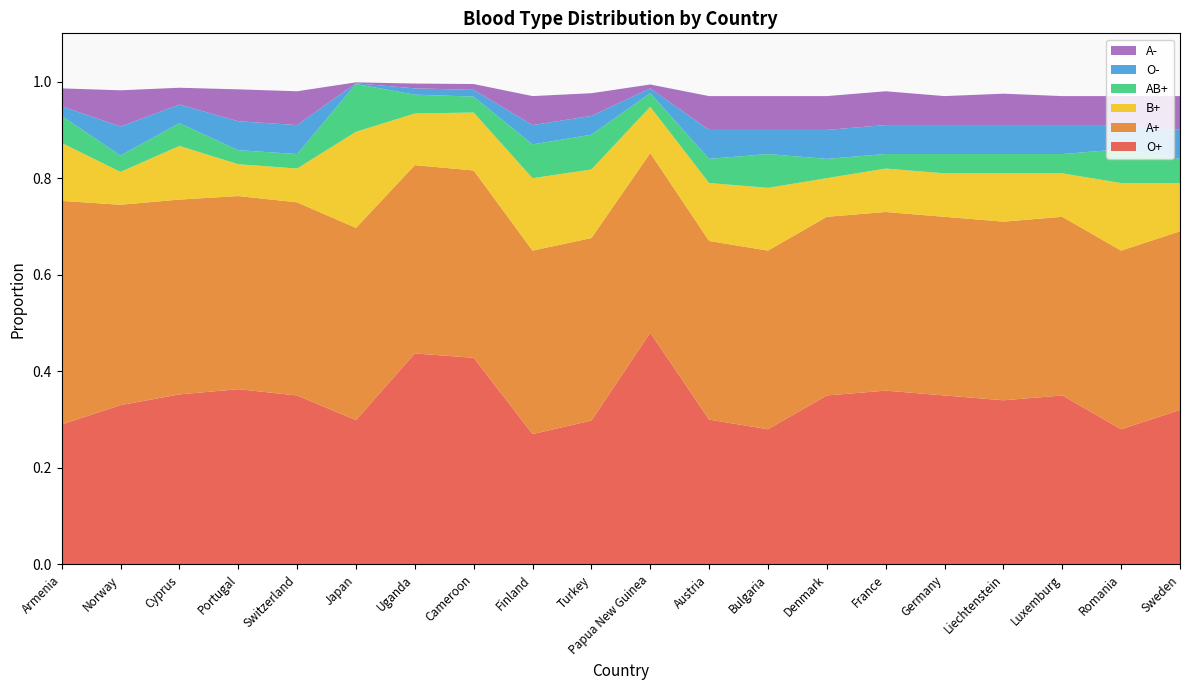

Reading left to right, what are all the values shown in this chart?

O+: 0.3	0.3	0.4	0.4	0.3	0.3	0.4	0.4	0.3	0.3	0.5	0.3	0.3	0.3	0.4	0.3	0.3	0.3	0.3	0.3
A+: 0.5	0.4	0.4	0.4	0.4	0.4	0.4	0.4	0.4	0.4	0.4	0.4	0.4	0.4	0.4	0.4	0.4	0.4	0.4	0.4
B+: 0.1	0.1	0.1	0.1	0.1	0.2	0.1	0.1	0.1	0.1	0.1	0.1	0.1	0.1	0.1	0.1	0.1	0.1	0.1	0.1
AB+: 0.1	0.0	0.0	0.0	0.0	0.1	0.0	0.0	0.1	0.1	0.0	0.1	0.1	0.0	0.0	0.0	0.0	0.0	0.1	0.1
O-: 0.0	0.1	0.0	0.1	0.1	0.0	0.0	0.0	0.0	0.0	0.0	0.1	0.1	0.1	0.1	0.1	0.1	0.1	0.1	0.1
A-: 0.0	0.1	0.0	0.1	0.1	0.0	0.0	0.0	0.1	0.0	0.0	0.1	0.1	0.1	0.1	0.1	0.1	0.1	0.1	0.1